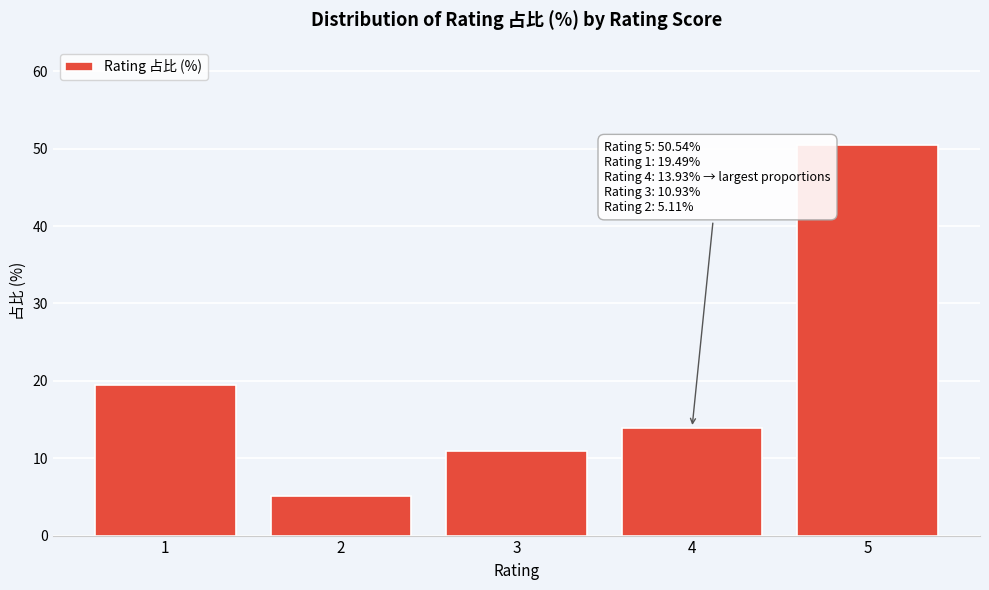

Reading left to right, extract all data points from this chart.

1=19.5	2=5.1	3=10.9	4=13.9	5=50.5